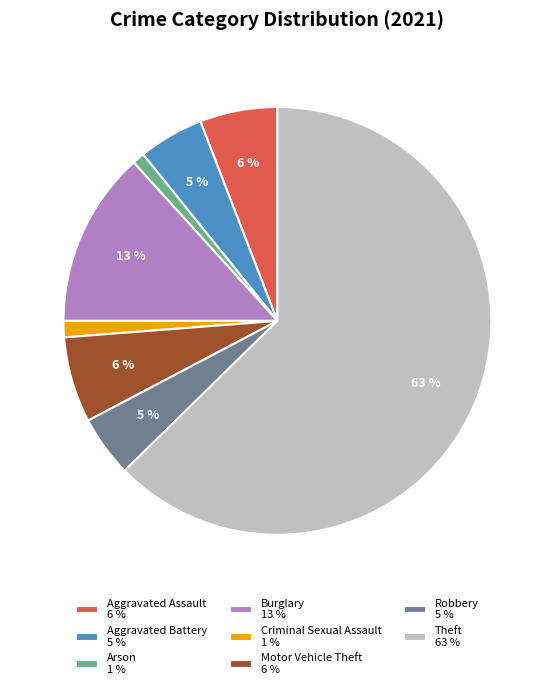

Is there a majority slice in this chart?

Yes